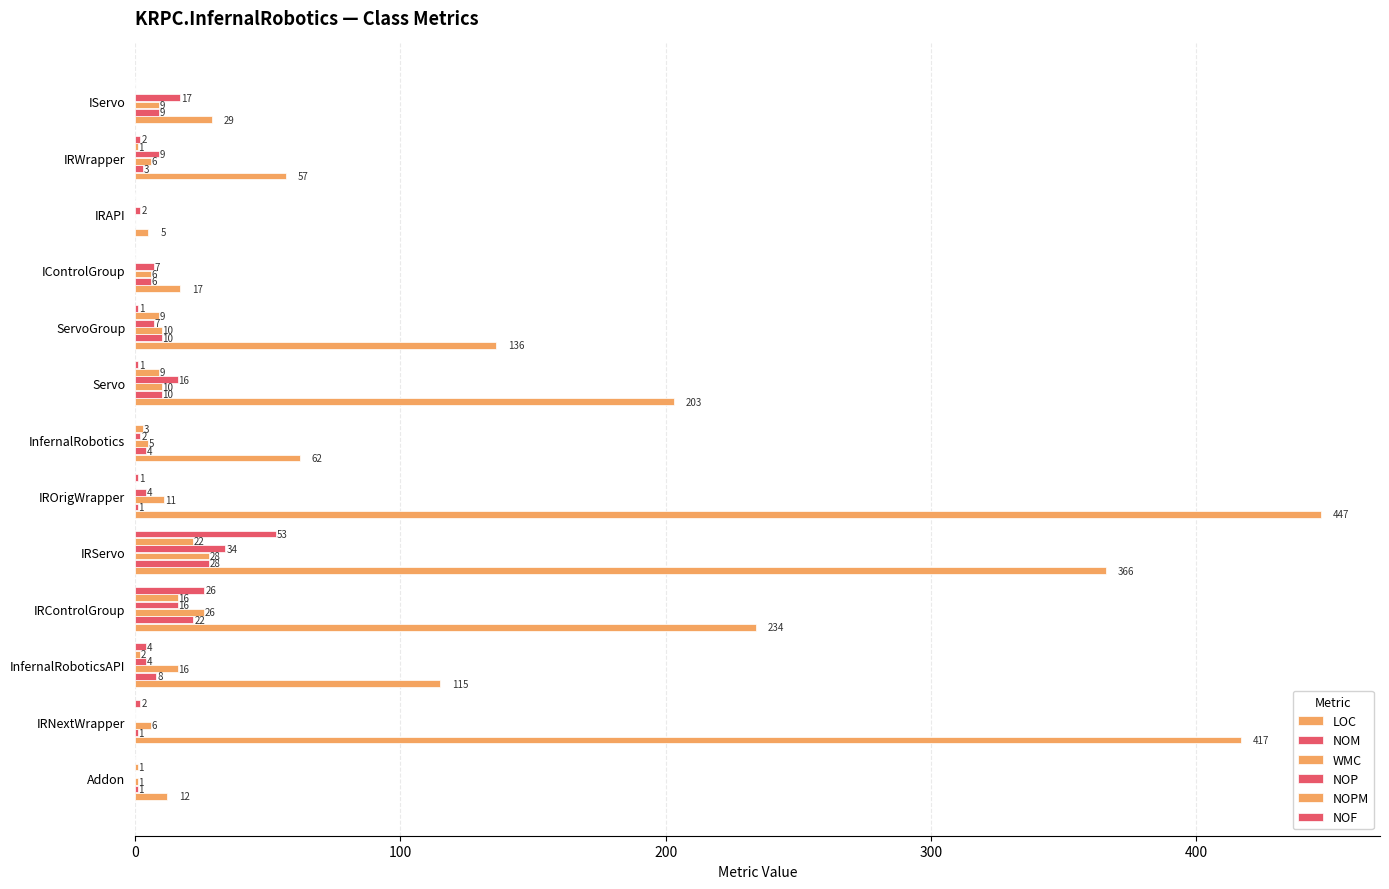

Count the number of data series in this chart.

6